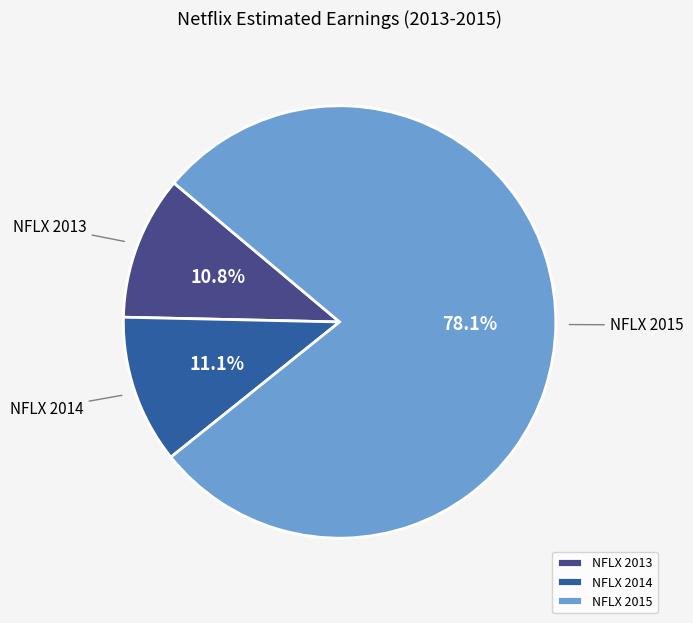

How many slices are in this pie chart?

3